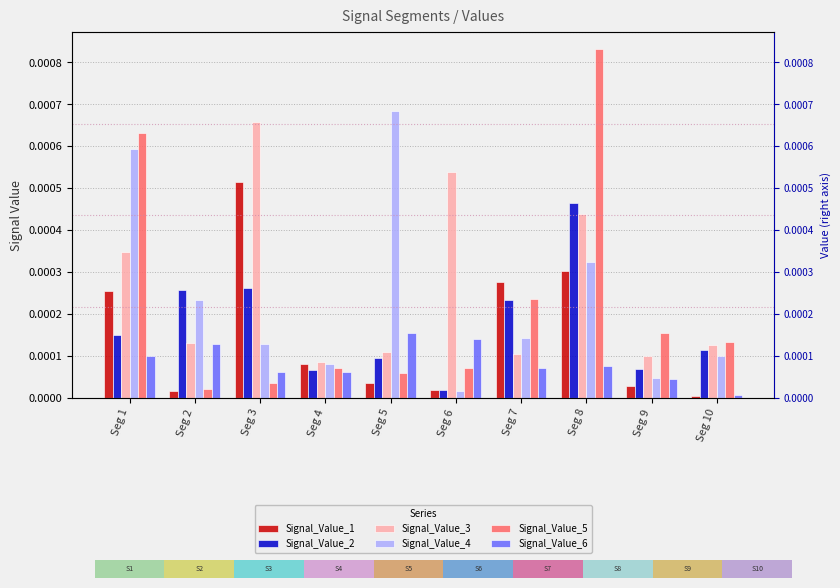

Are the bars grouped side by side (vs. stacked)?

Yes